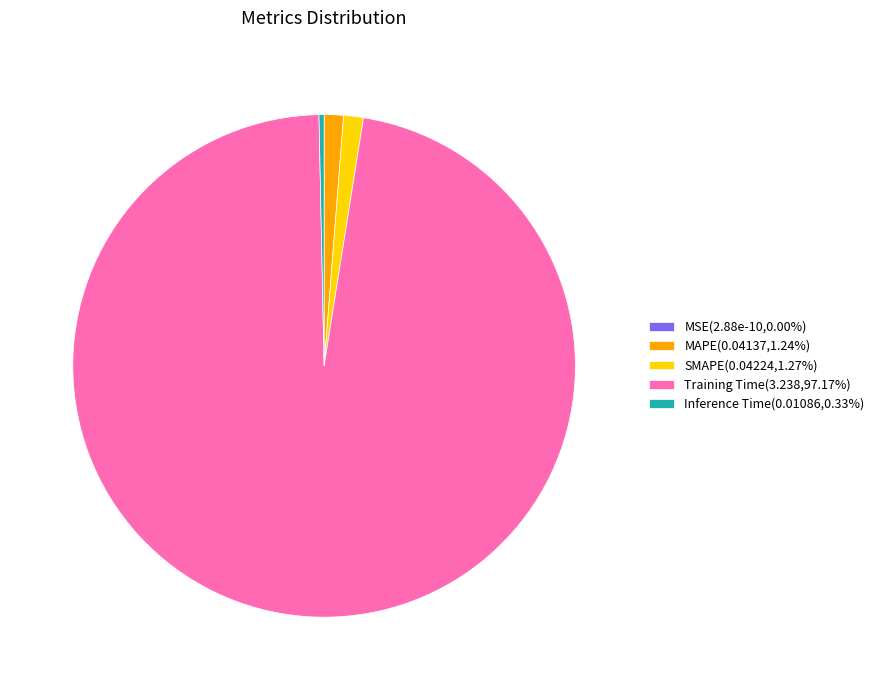

Does Inference Time(0.01086,0.33%) account for over 50% of the chart?

No